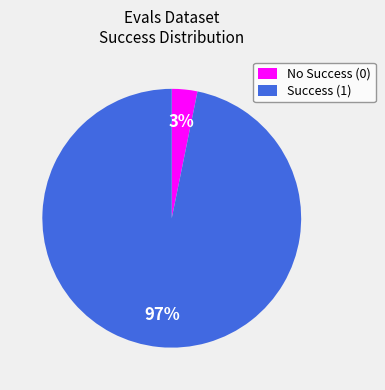

How many slices are in this pie chart?

2